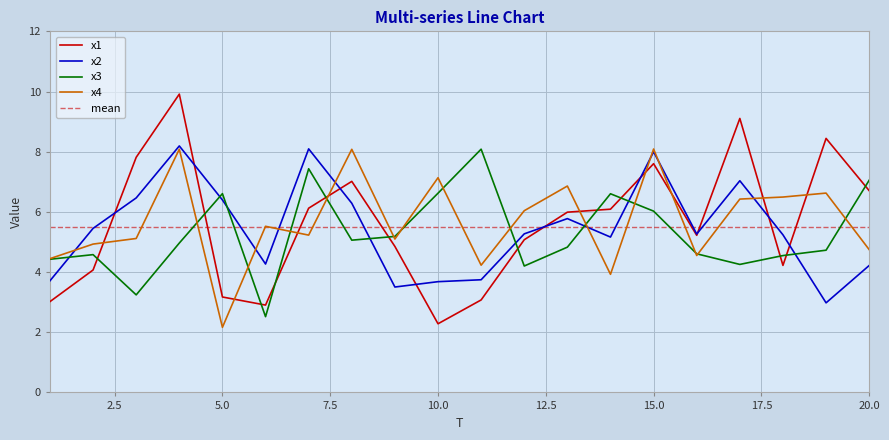

Does the chart display data point markers on the line(s)?

No